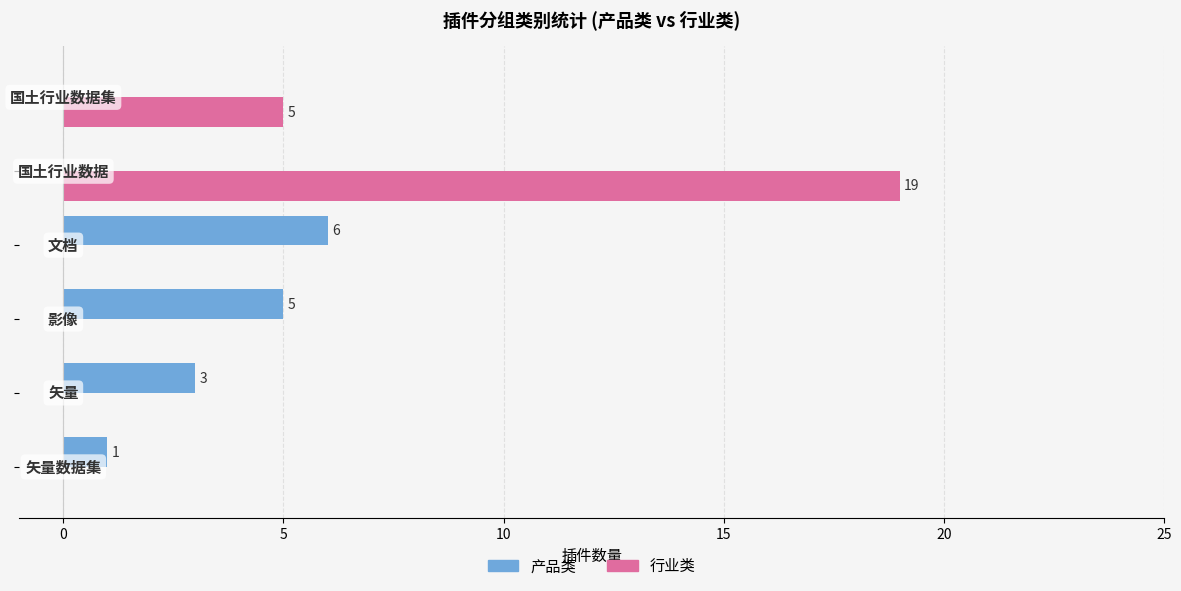

What is the sum of all 行业类 values?

24